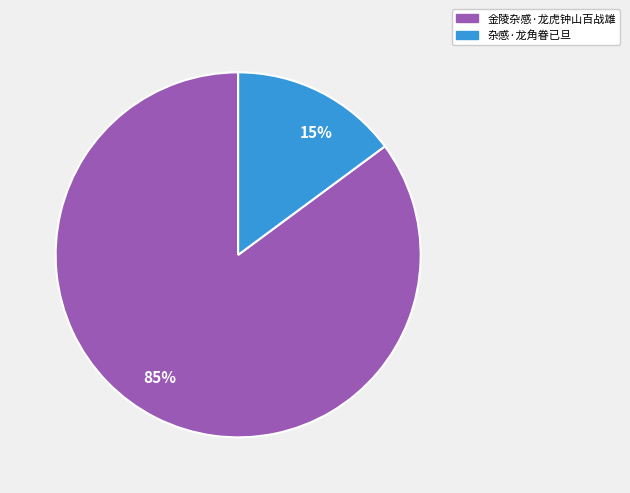

Which has a higher value, 85% or 15%?

85%